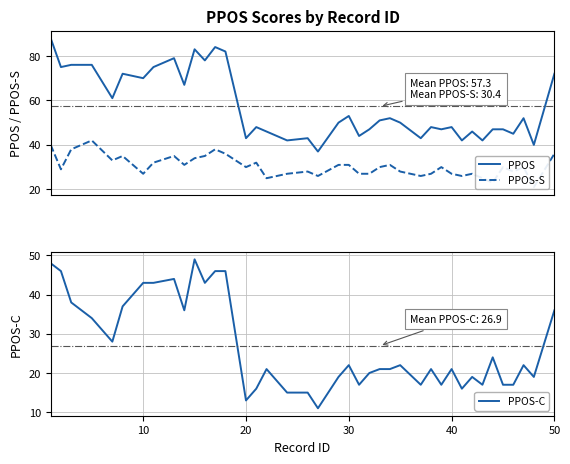

What value does the PPOS-C series have at 30, to the nearest 10?

20